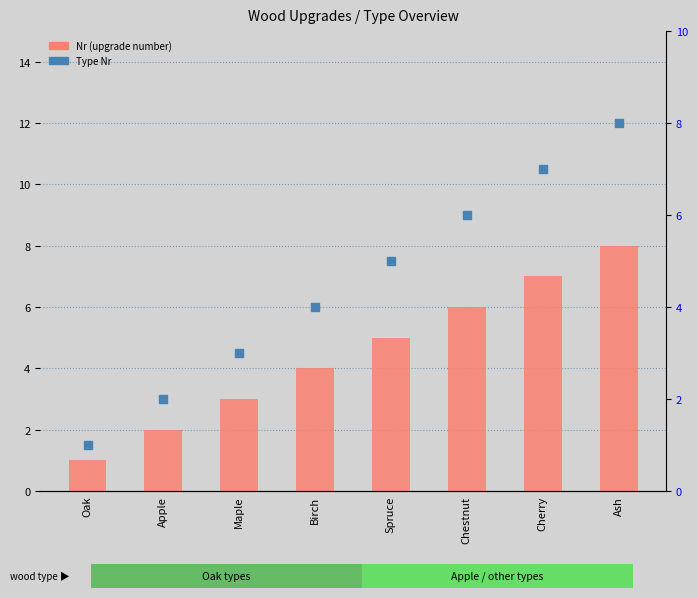

Which series has the largest total across all categories?

Nr